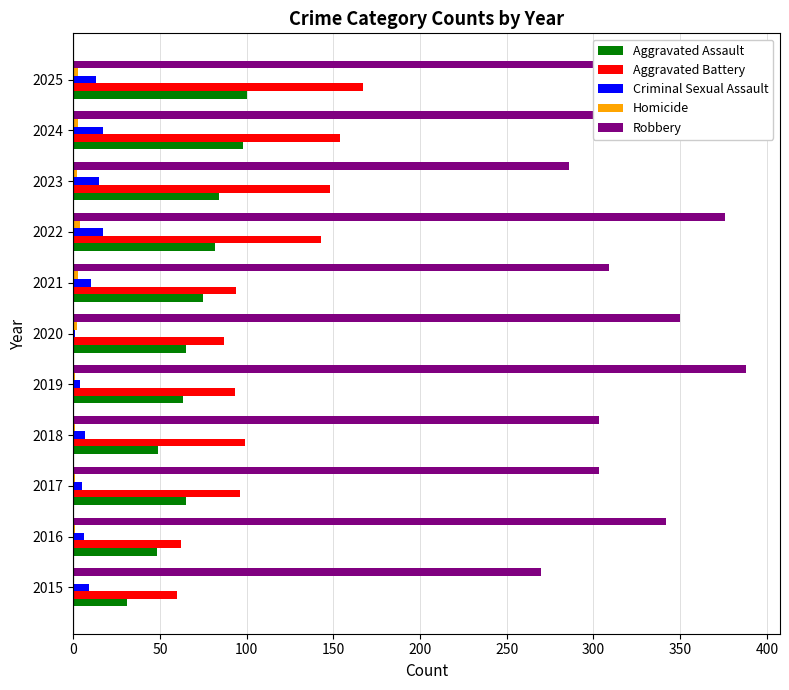

True or false: Aggravated Assault has a value of 49 at 2015.

False